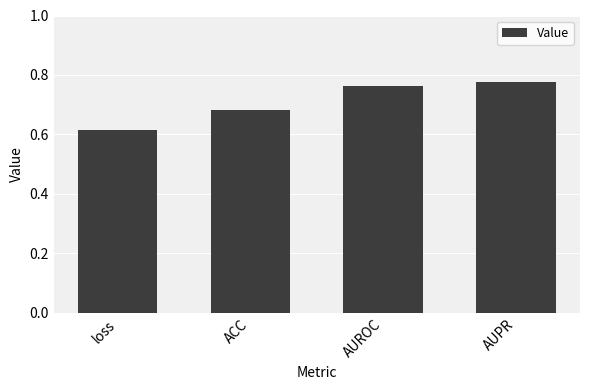

Is it true that the value at AUPR is 1.0?

False